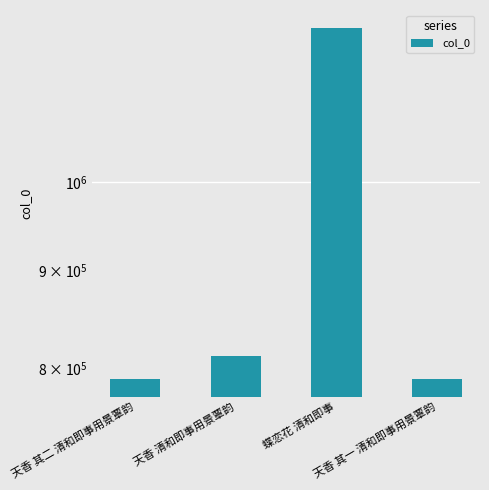

How many values exceed 811112?

1